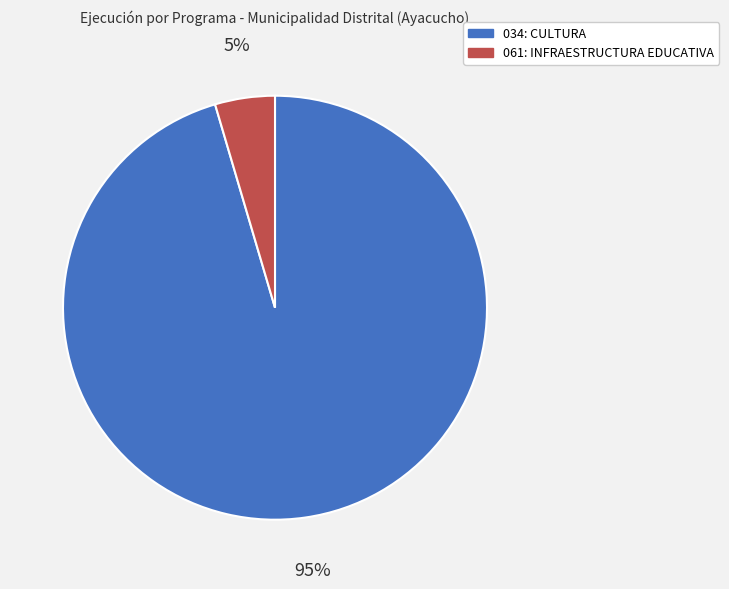

How many slices are in this pie chart?

2